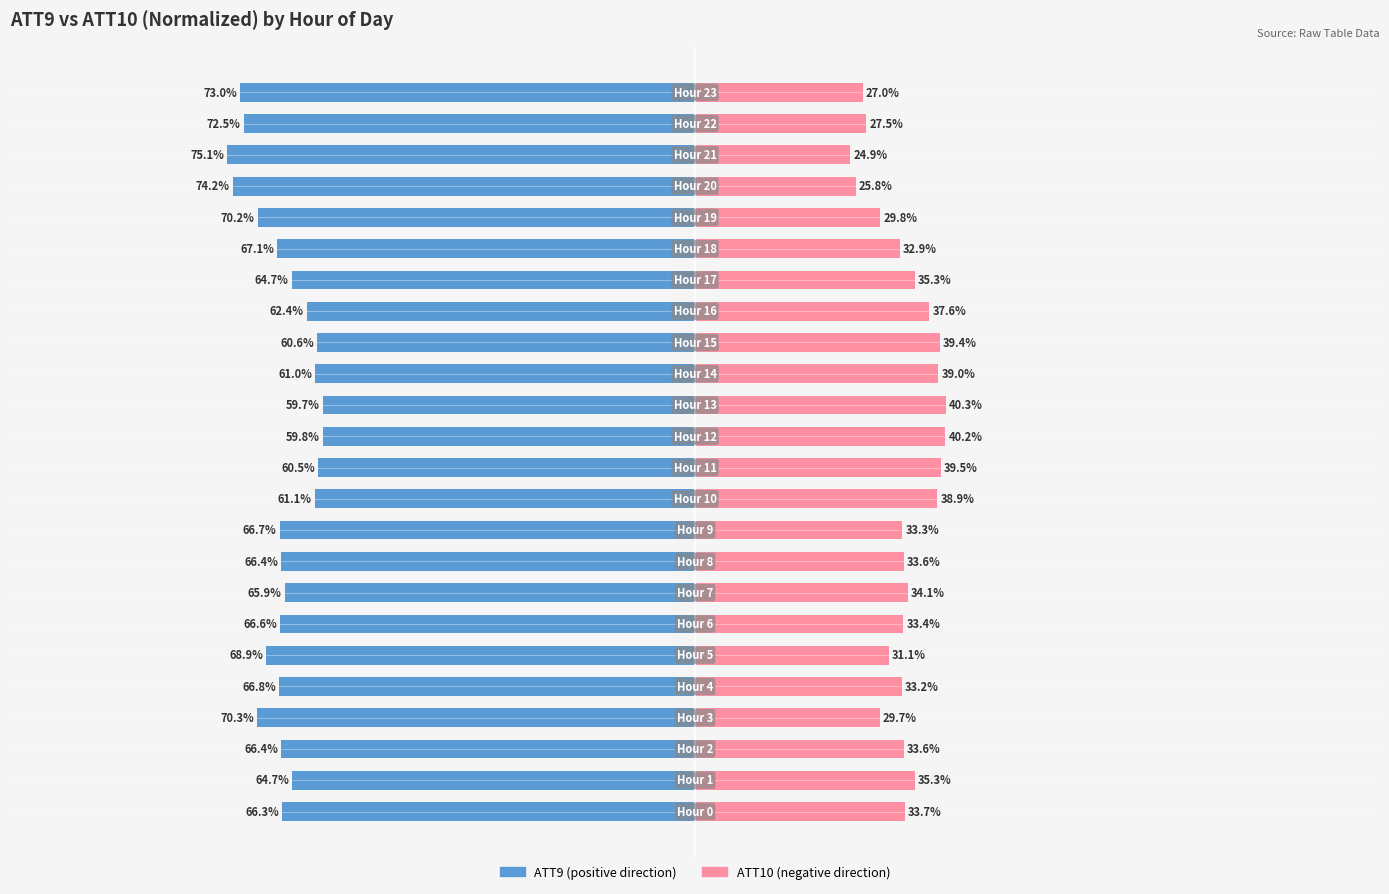

How many groups of bars are there?

24